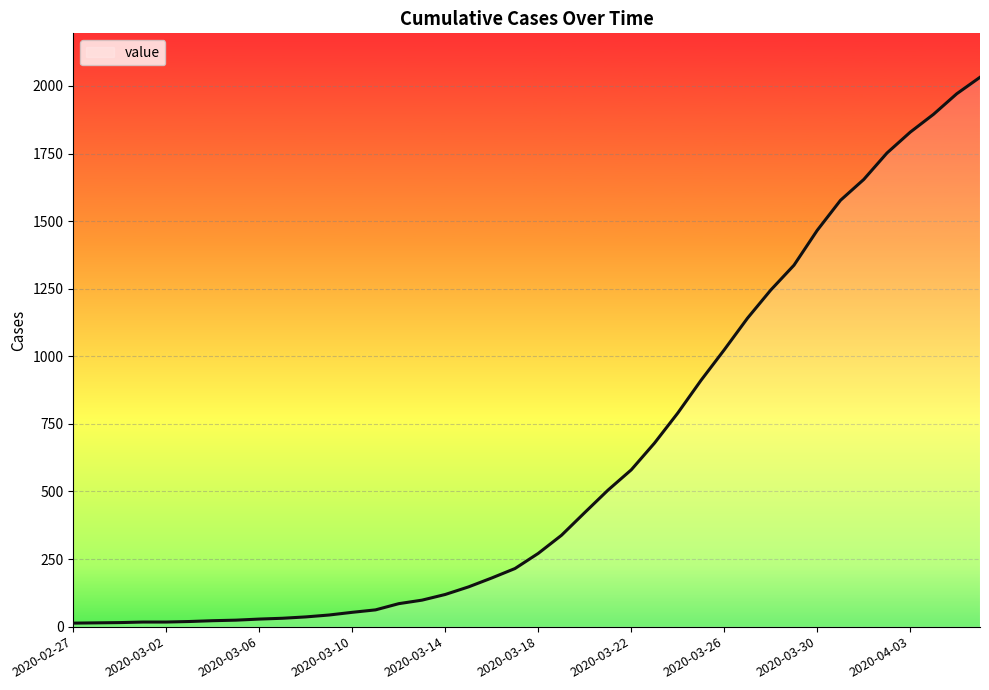

Does the chart display data point markers on the line(s)?

No